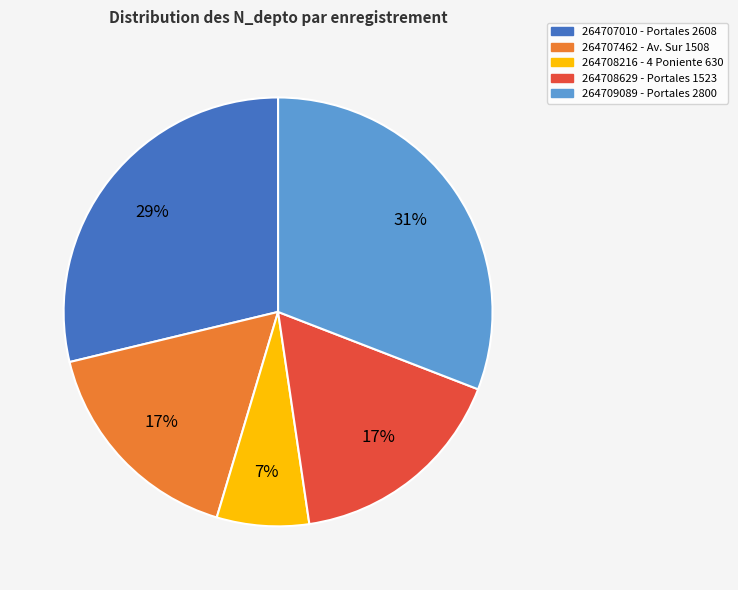

Which slice is the largest?

264709089